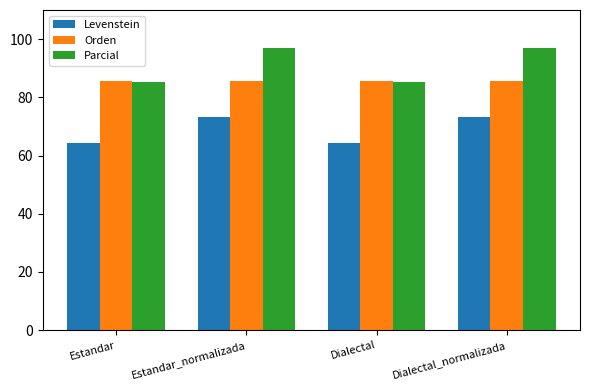

List the series in order of their peak value, highest first.

Parcial, Orden, Levenstein